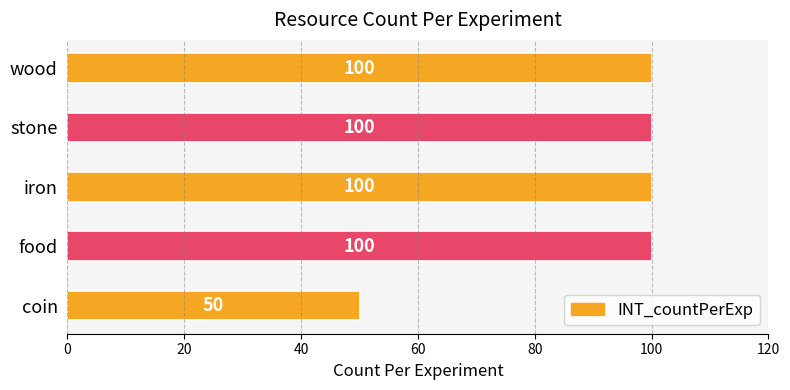

Between coin and wood, which is larger?

wood